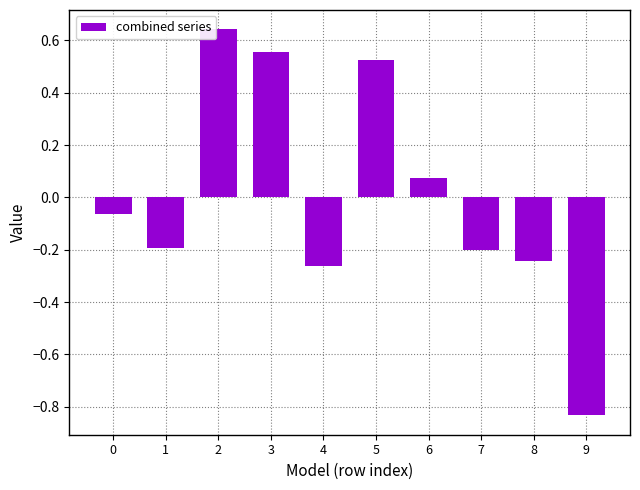

At which category does the chart reach its peak across all series?

2